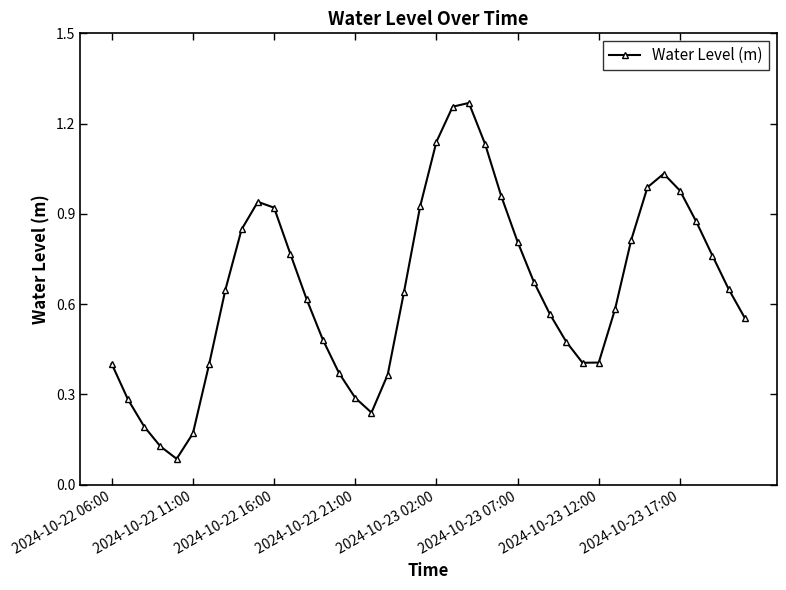

True or false: the data has more than 0 interior local peaks.

True